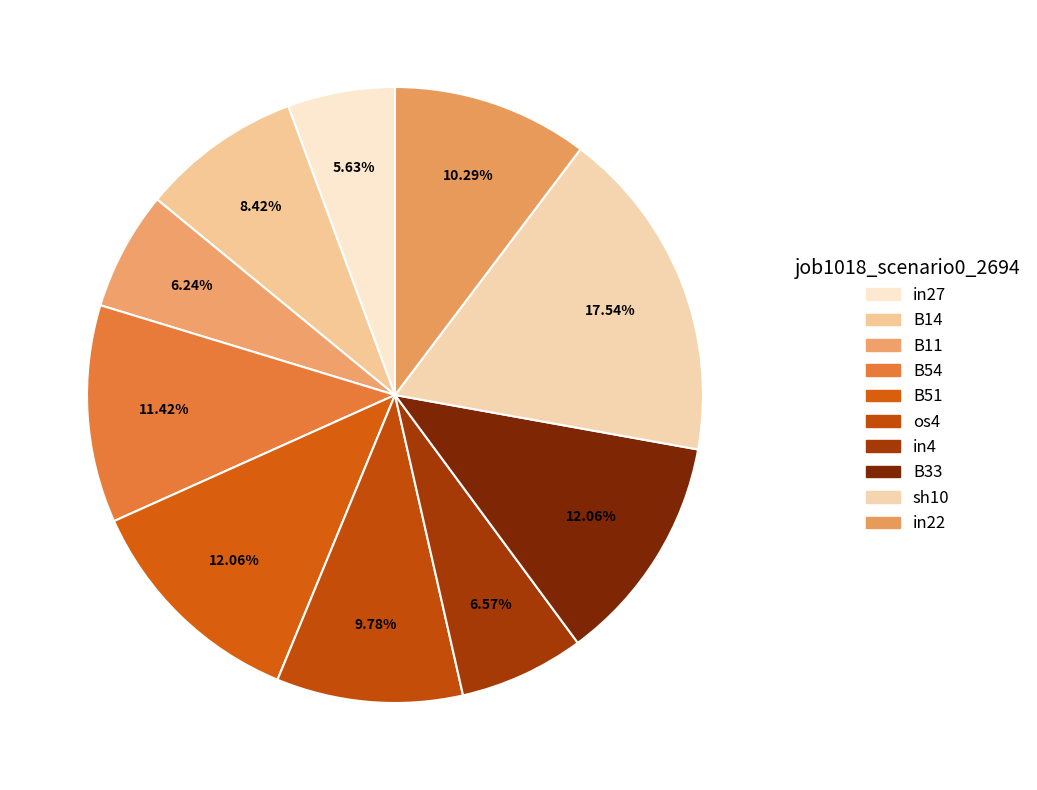

How many segments does this pie chart have?

10